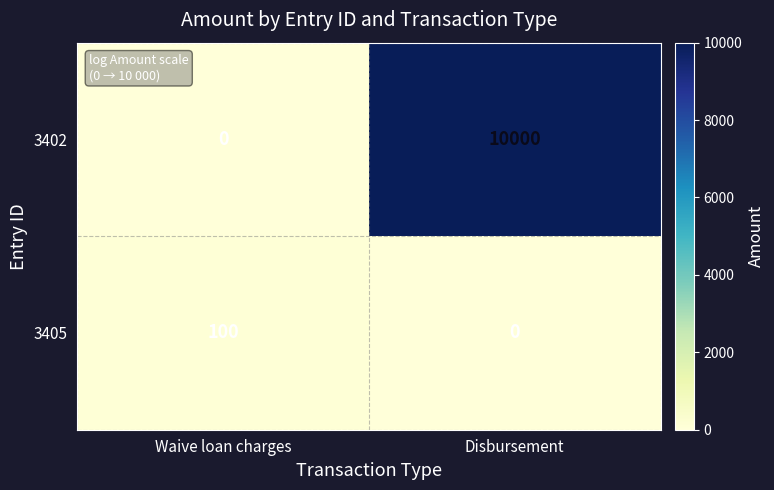

What is the maximum value for 3405?

100